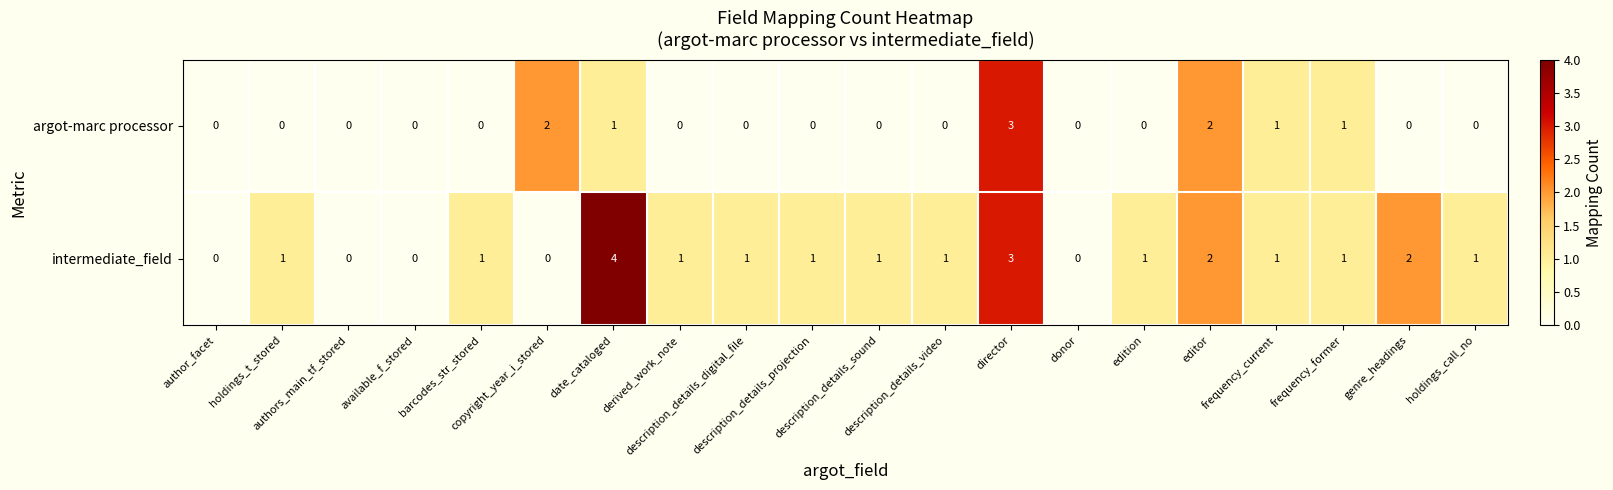

How many data points in argot-marc processor are above 0?

6